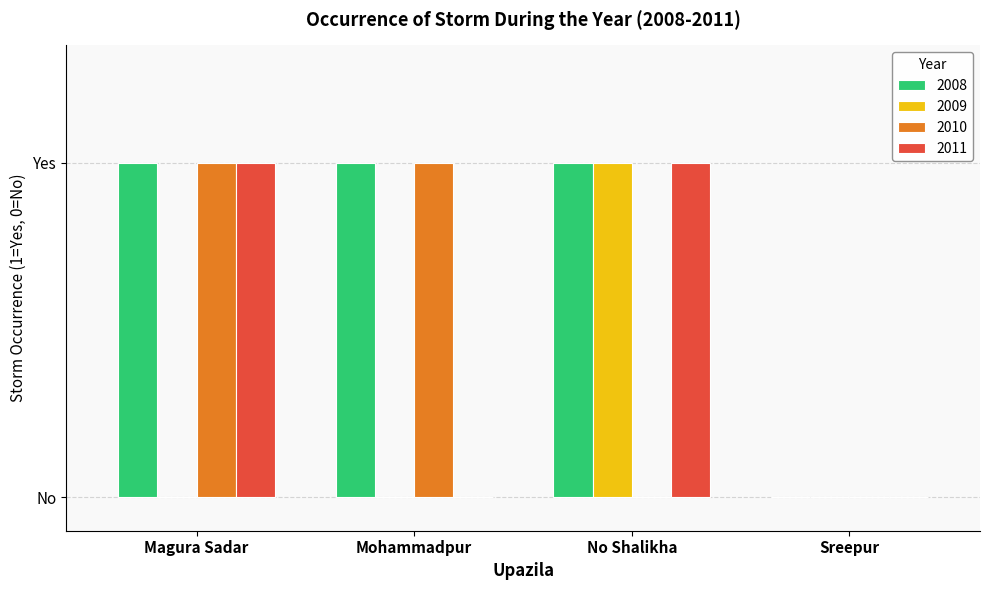

What is the sum of the 2010 values at No Shalikha and Mohammadpur?

1